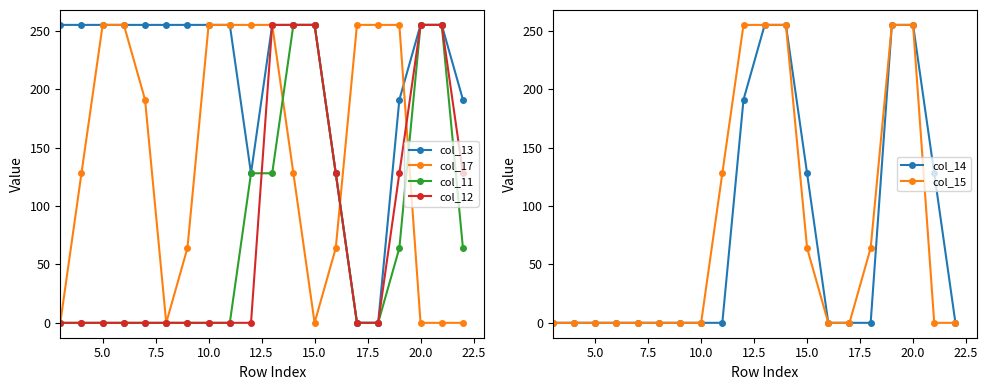

What are all the series names shown in the legend?

col_13, col_17, col_11, col_12, col_14, col_15